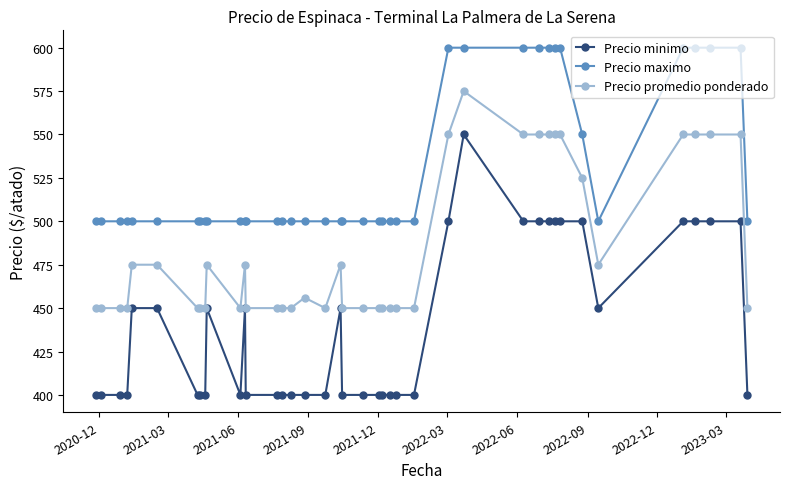

Which series has the largest range (max minus min)?

Precio minimo